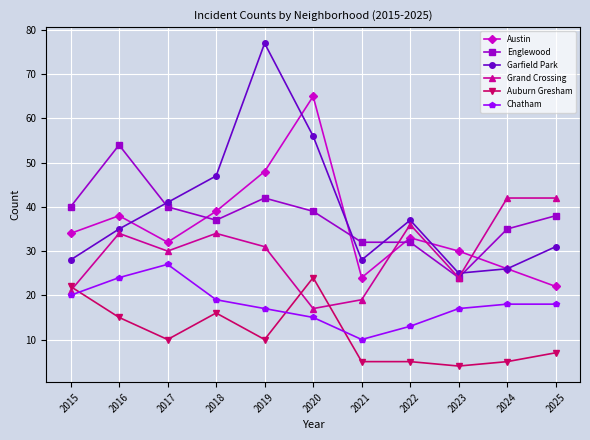

Is this an area chart (filled region under the line)?

No